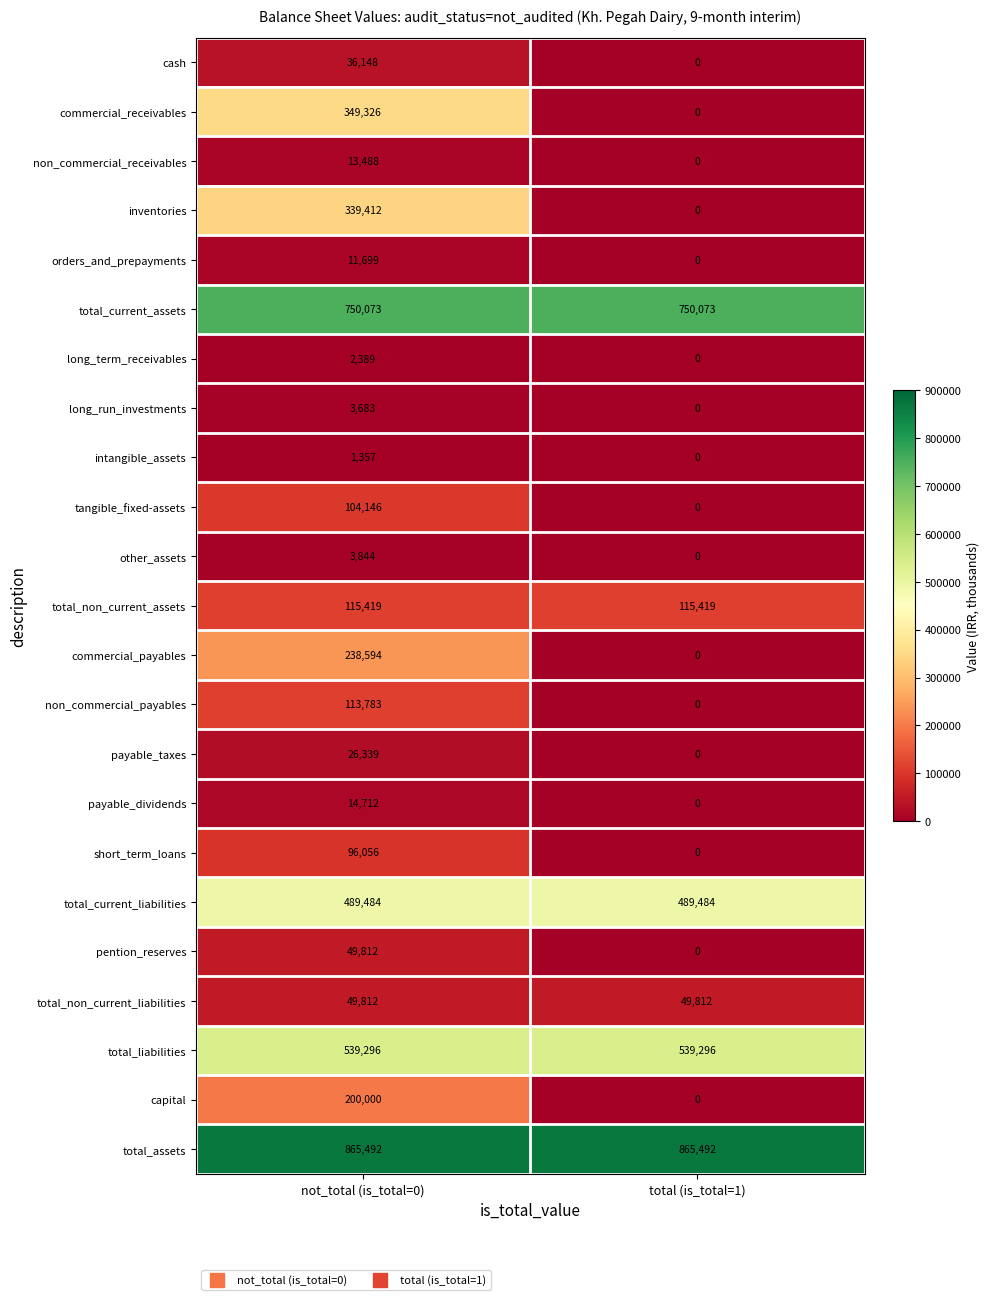

At which label does cash reach its minimum?

total (is_total=1)